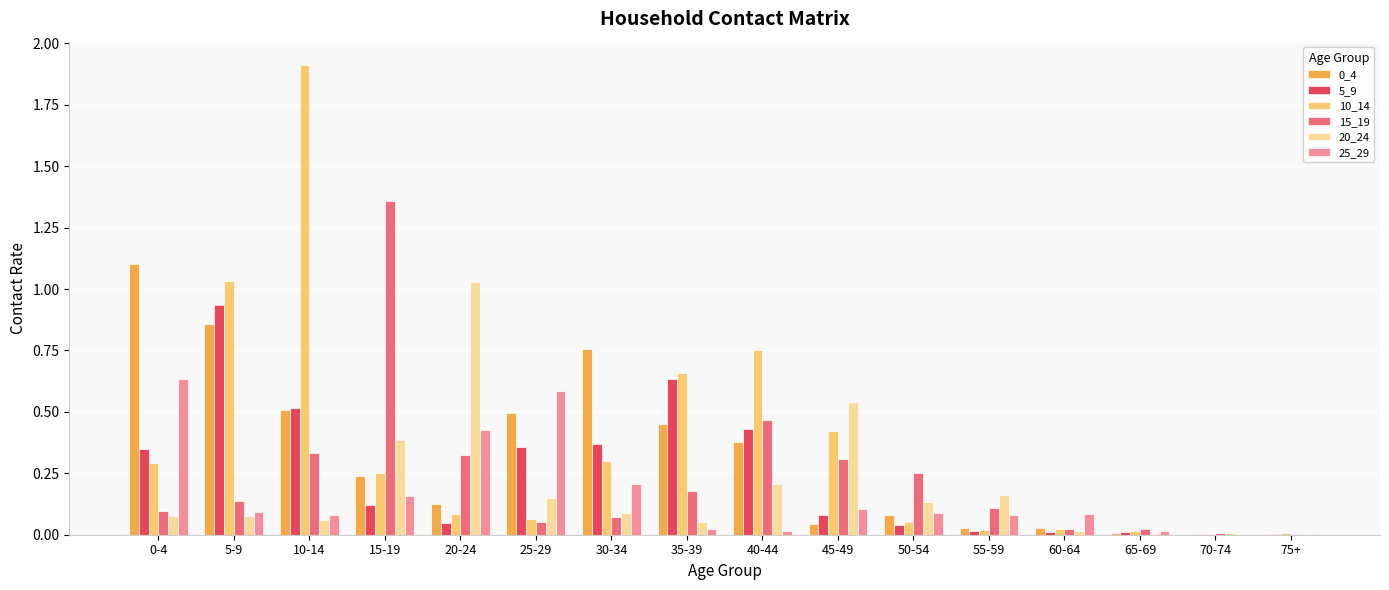

How many groups of bars are there?

16